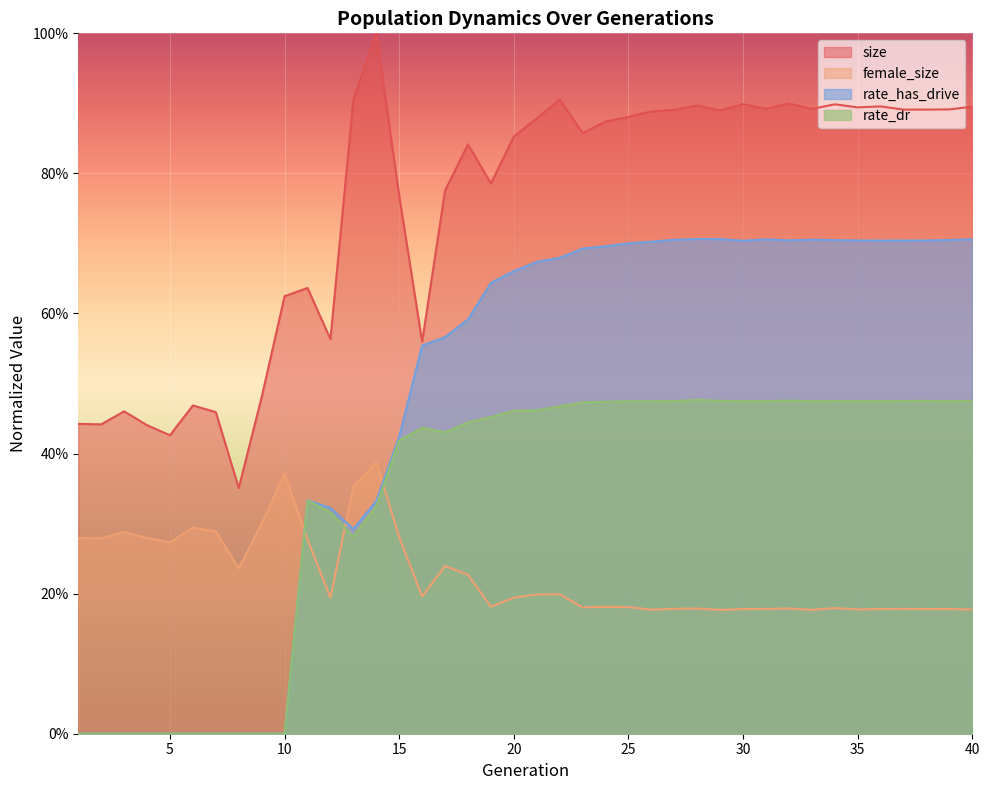

Which series has the largest range (max minus min)?

rate_has_drive